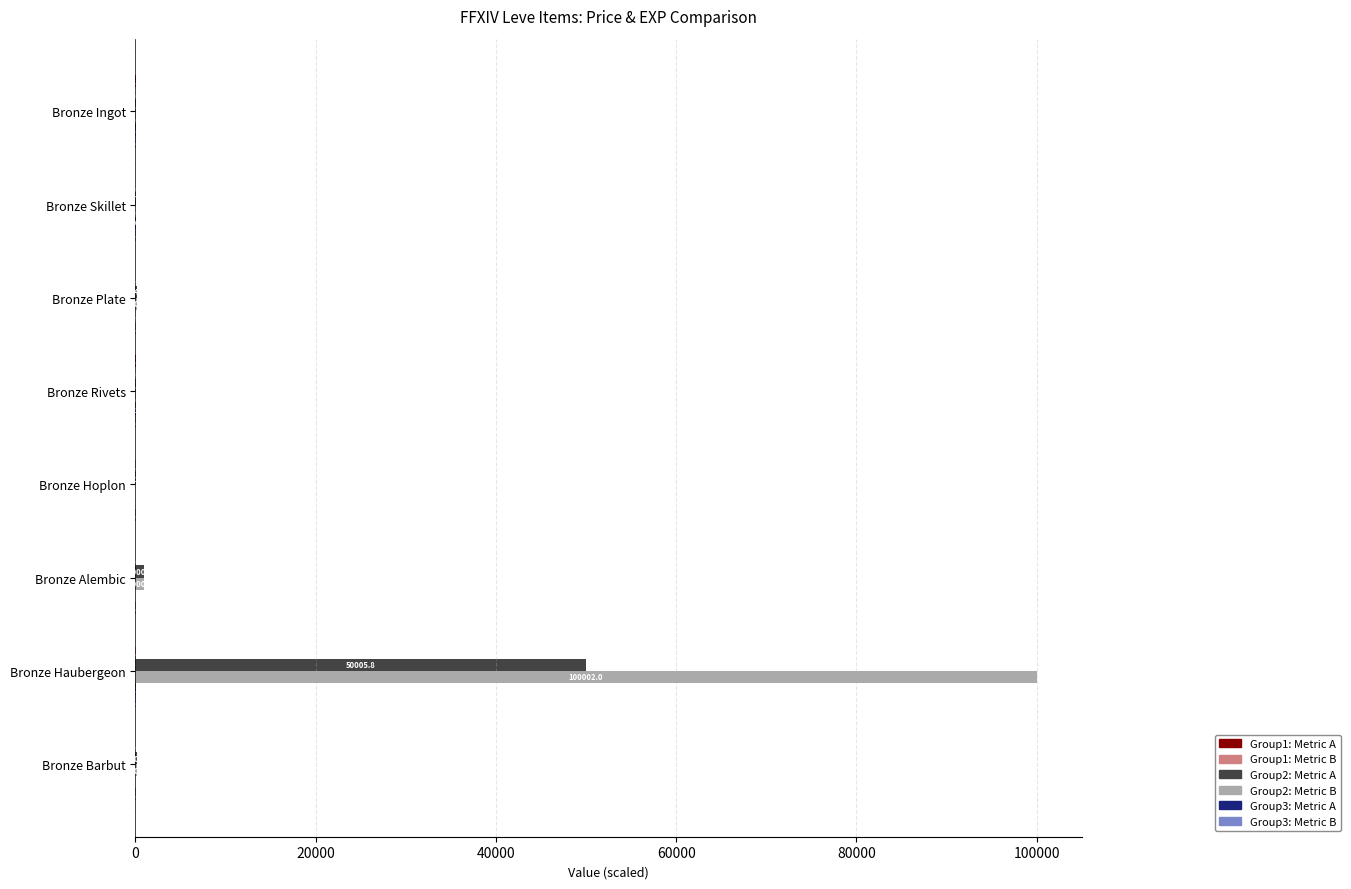

Which series changed the most between Bronze Rivets and Bronze Alembic?

Group2: Metric B